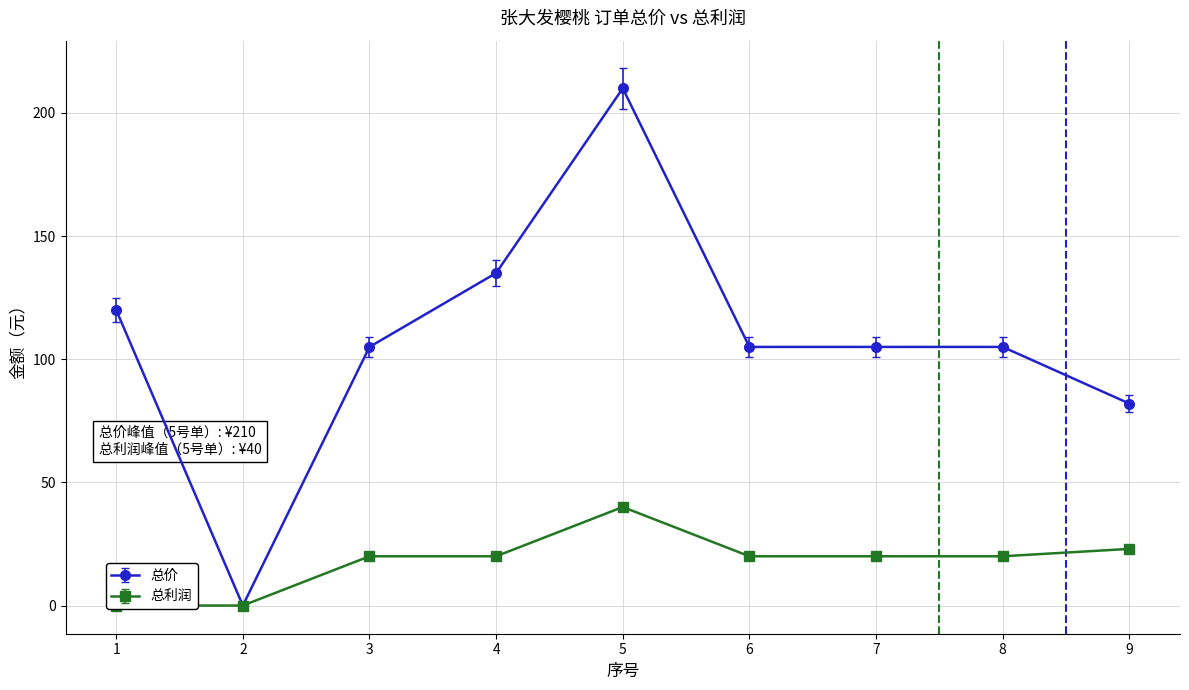

Rank the series by their maximum value, from highest to lowest.

总价, 总利润